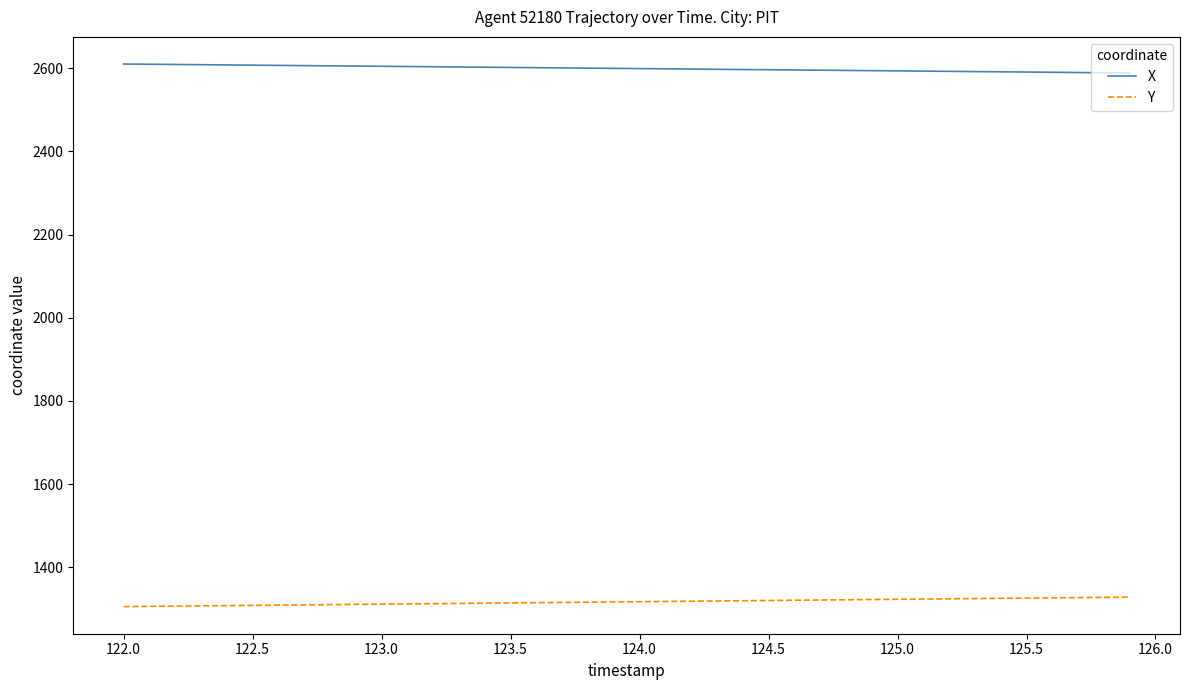

What is the minimum value for X?

2588.4